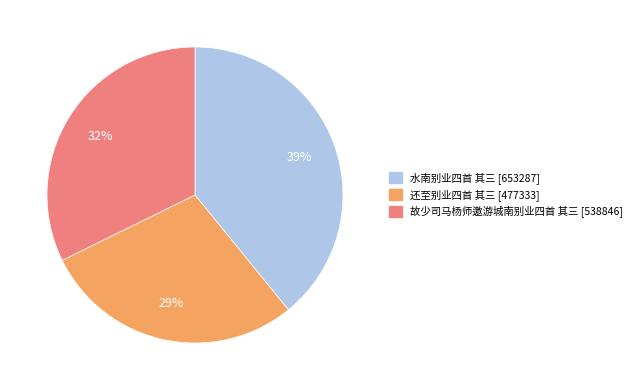

Which category has the smallest portion of the pie?

还至别业四首 其三